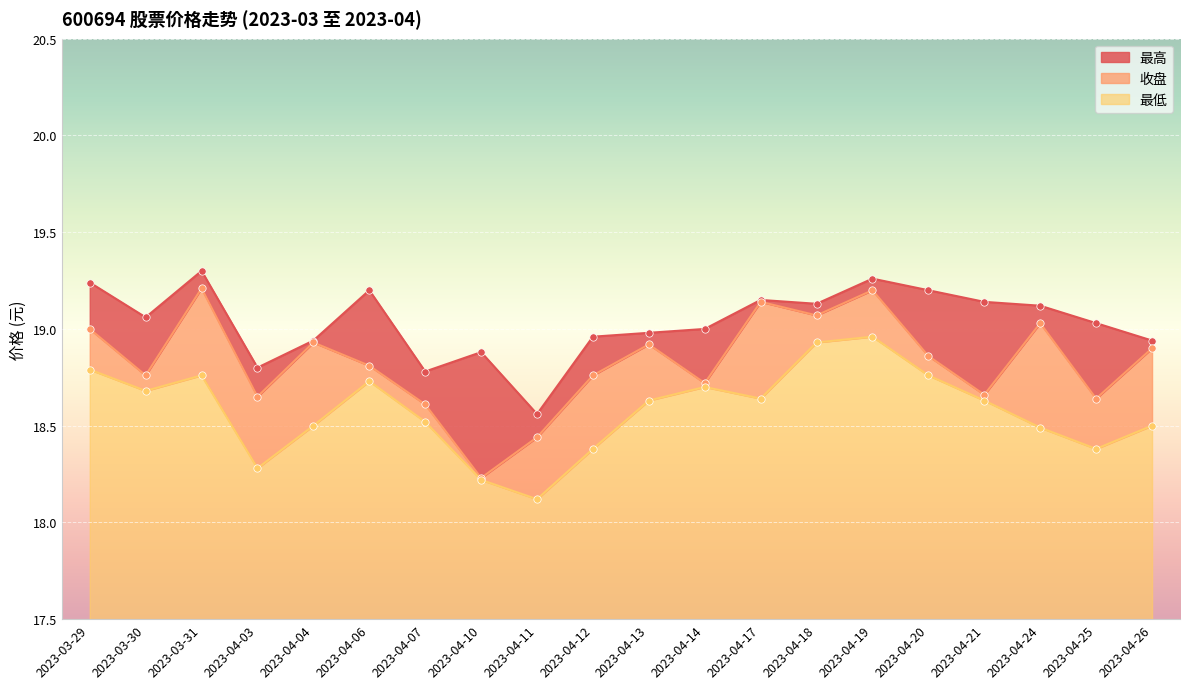

Which series contains the lowest Y value?

最低